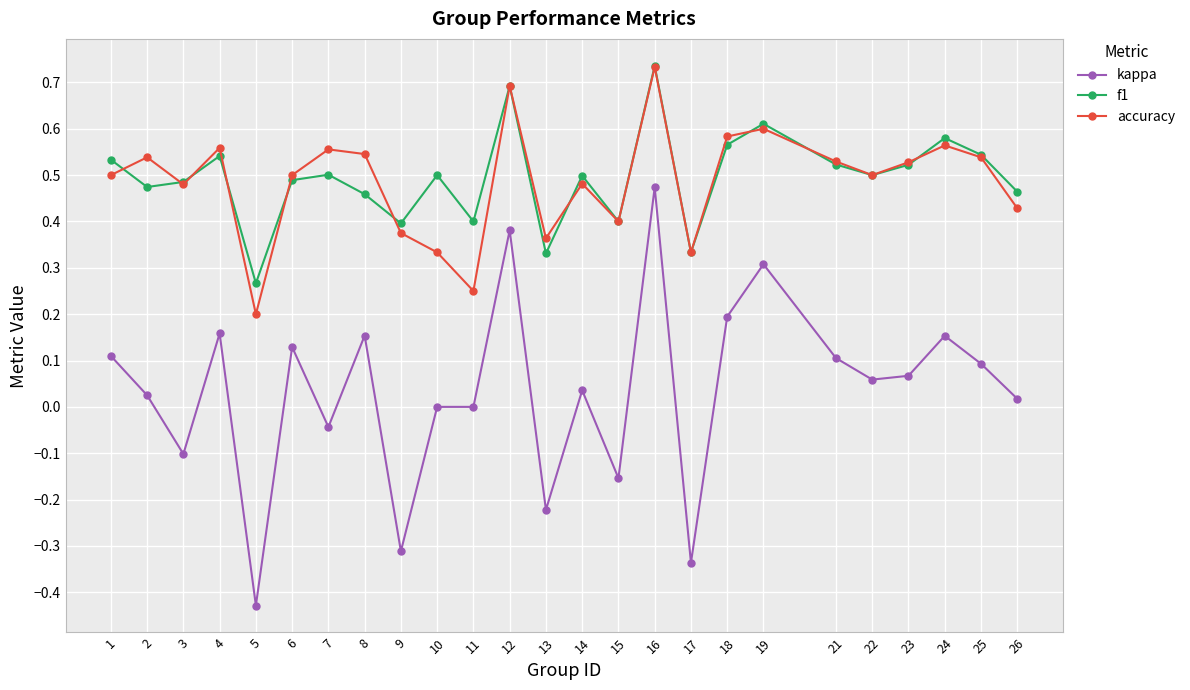

True or false: kappa and accuracy cross at least once.

False